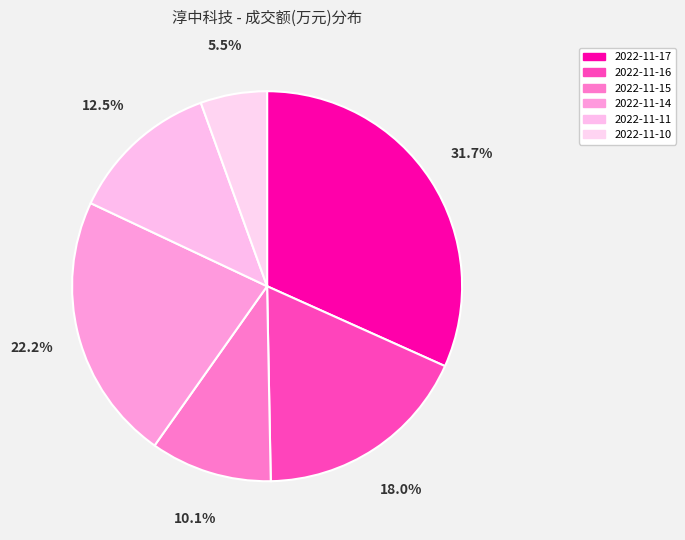

Does any single category account for the majority?

No